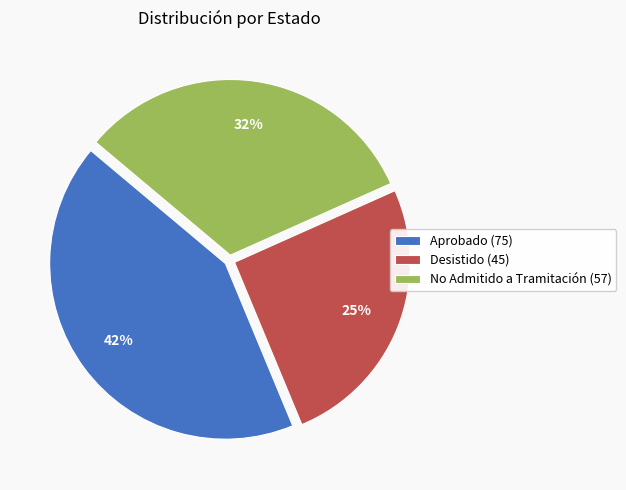

To the nearest percent, what is the combined percentage of Aprobado and No Admitido a Tramitación?

75%